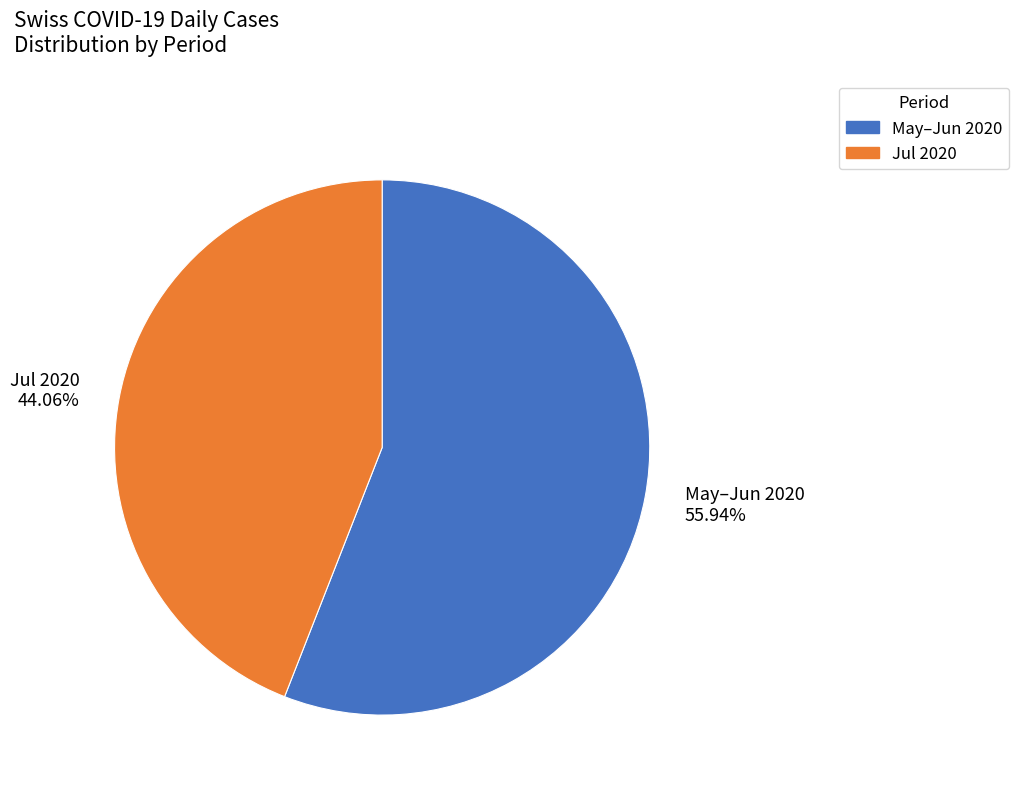

Rank the categories by value from lowest to highest.

Jul 2020, May–Jun 2020